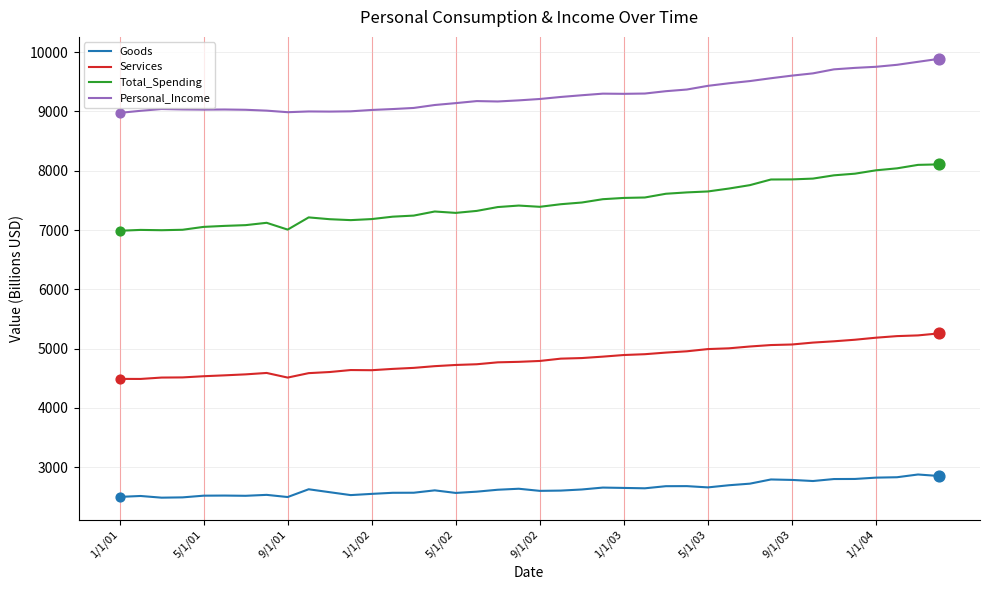

What are all the series names shown in the legend?

Goods, Services, Total_Spending, Personal_Income